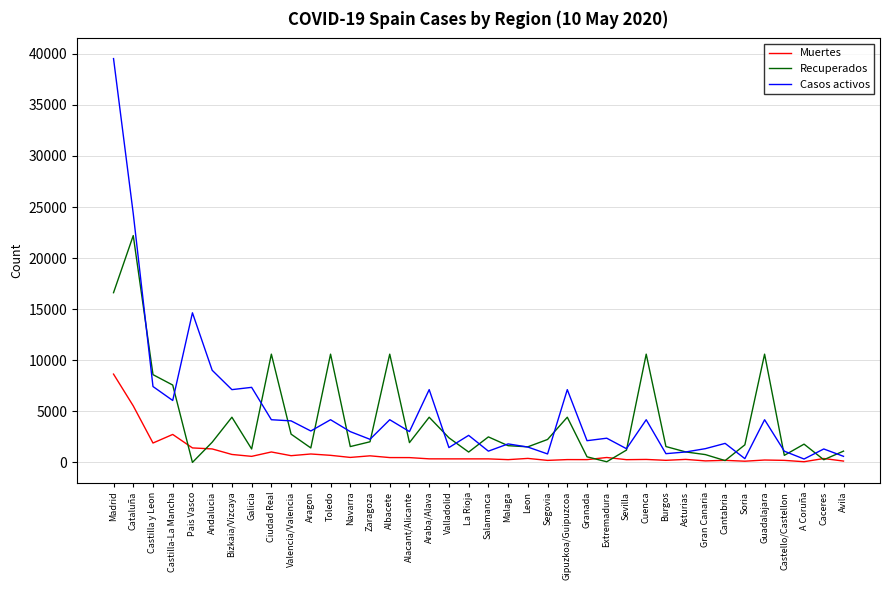

What position from the right is Valladolid?

21